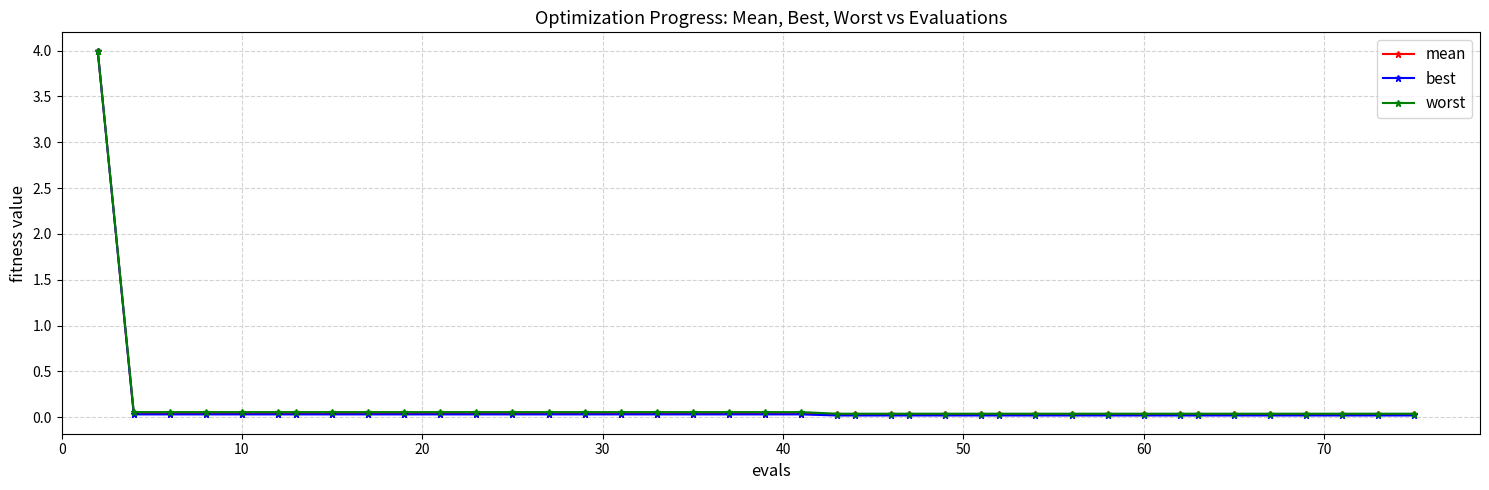

What is the value of the mean point at the 1st from the left?

4.0